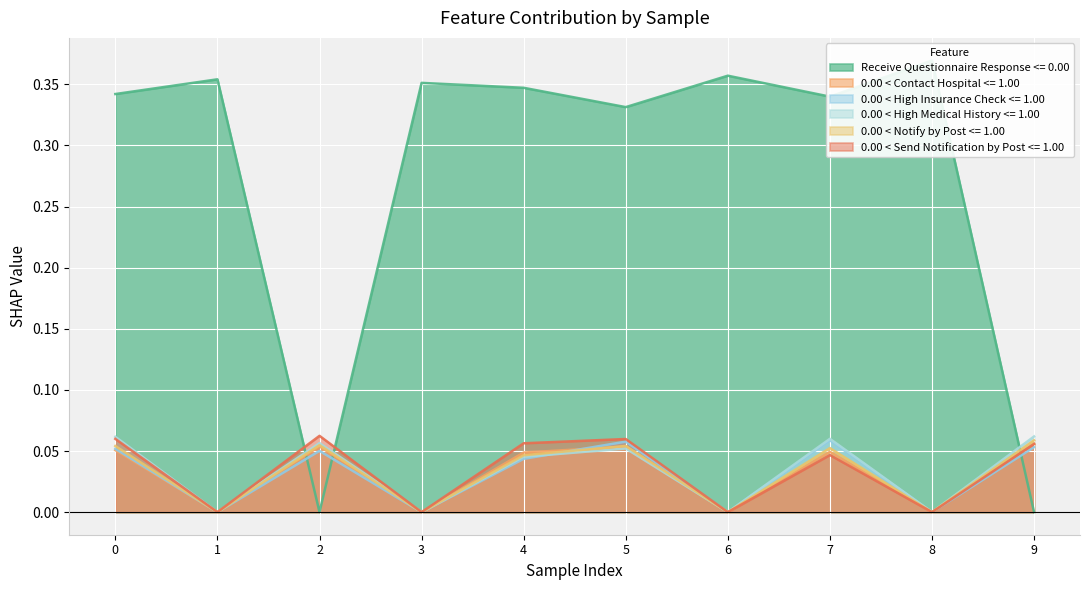

Is the value of 0.00 < Notify by Post <= 1.00 at 6 greater than the value of Receive Questionnaire Response <= 0.00 at 5?

No